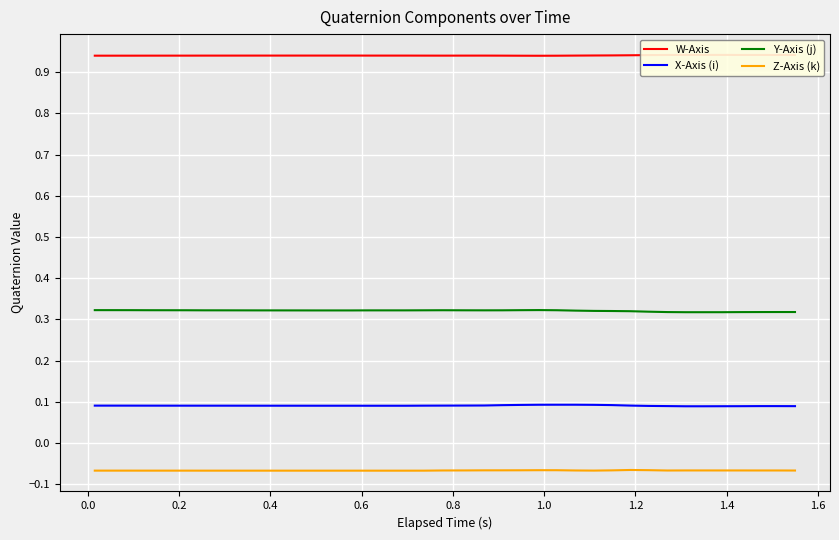

True or false: Y-Axis (j) and Z-Axis (k) intersect in this chart.

False